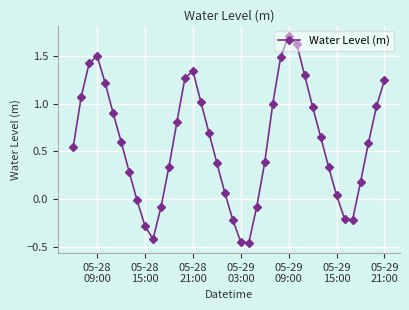

What is the greatest value displayed?

1.7